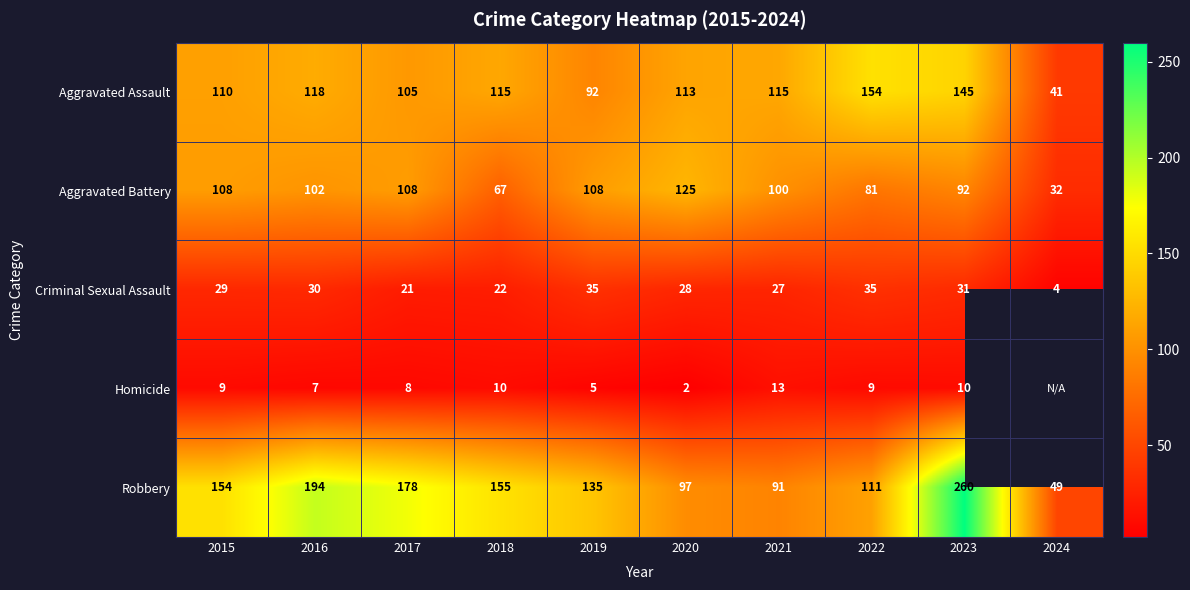

True or false: Homicide has a value of 6.3 at 2021.

False